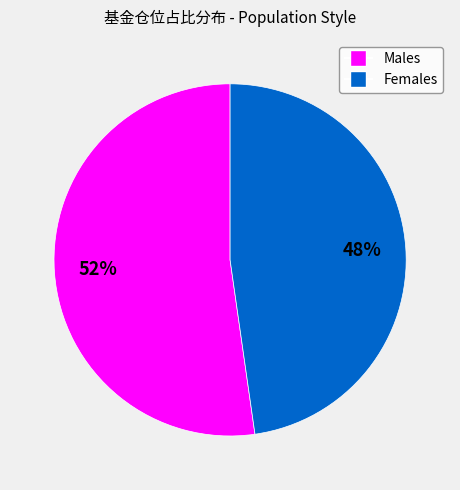

To the nearest percent, what is the average slice percentage?

50%